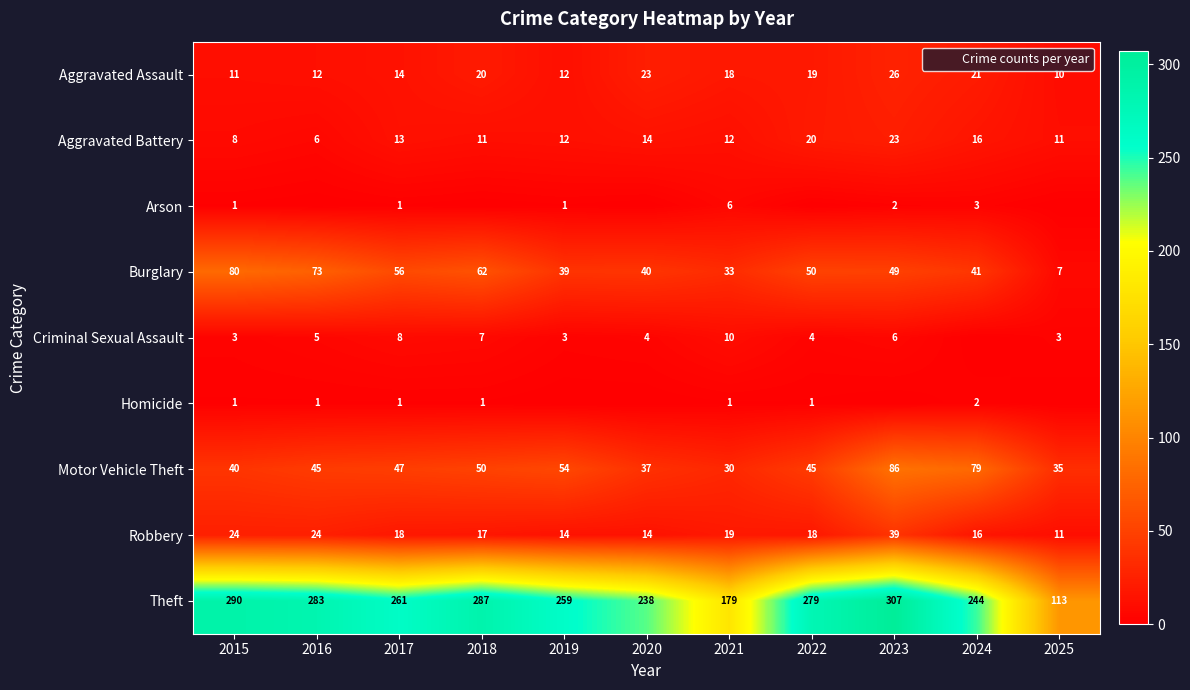

Is the value of Aggravated Assault at 2025 greater than the value of Burglary at 2017?

No